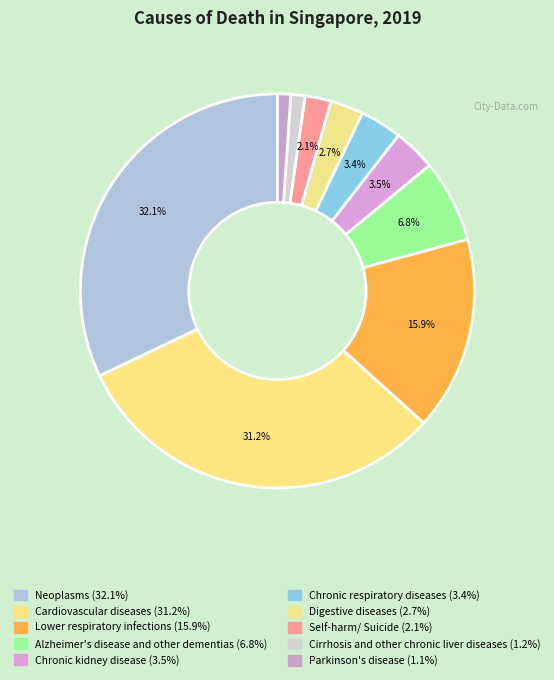

What is the smallest slice in the pie chart?

Parkinson's disease